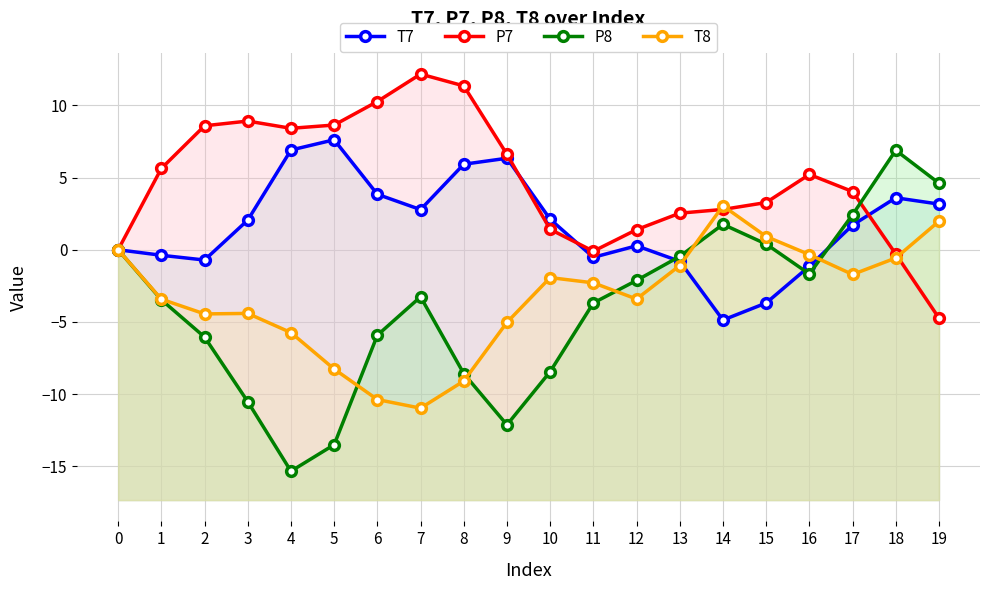

How many data points in T7 are less than 2?

10